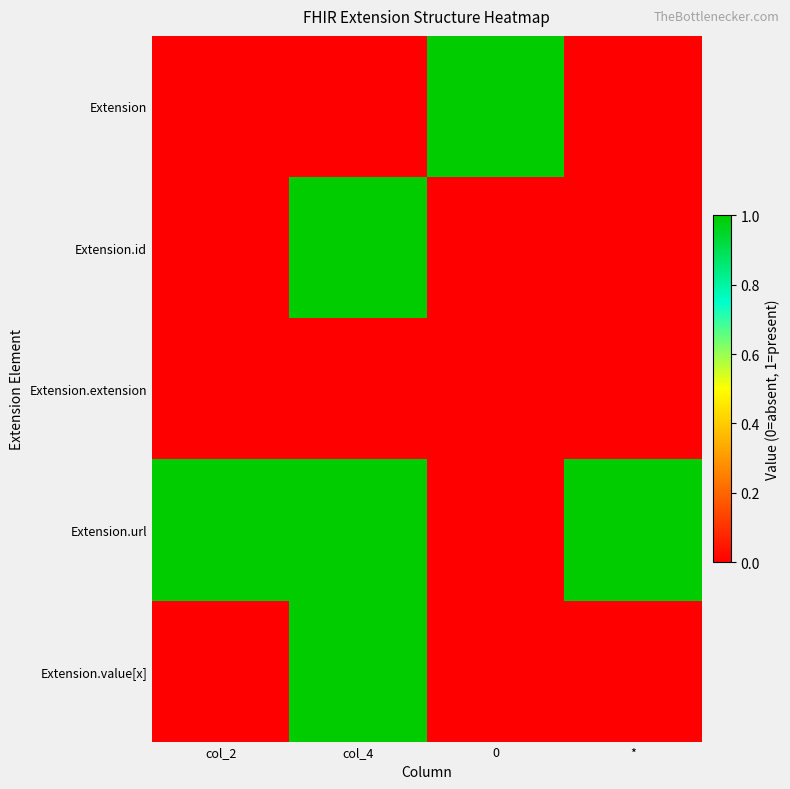

Rank the series by their maximum value, from highest to lowest.

Extension, Extension.id, Extension.url, Extension.value[x], Extension.extension